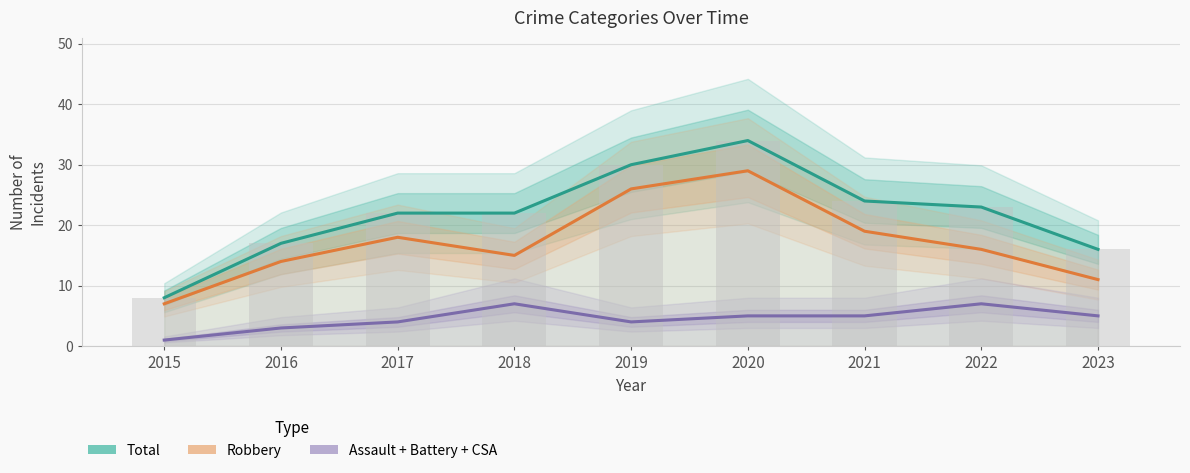

How many series are shown in this chart?

3